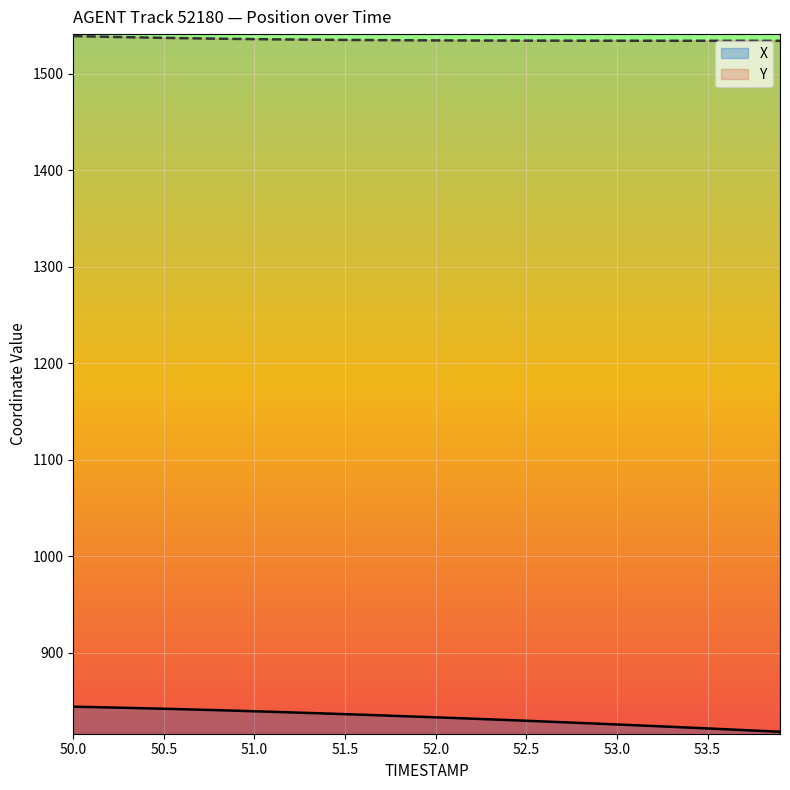

What is the average value of the X series?

832.8